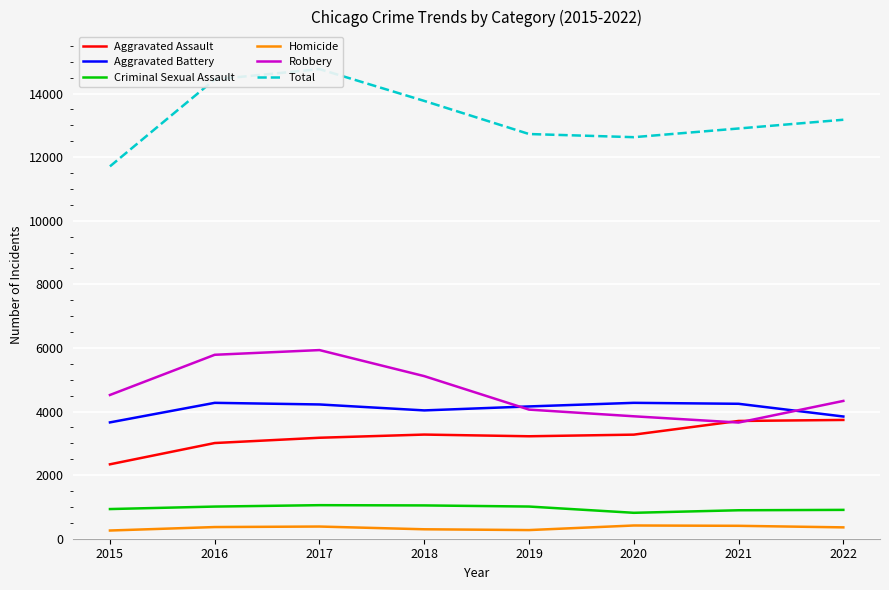

At which label does Robbery reach its peak?

2017